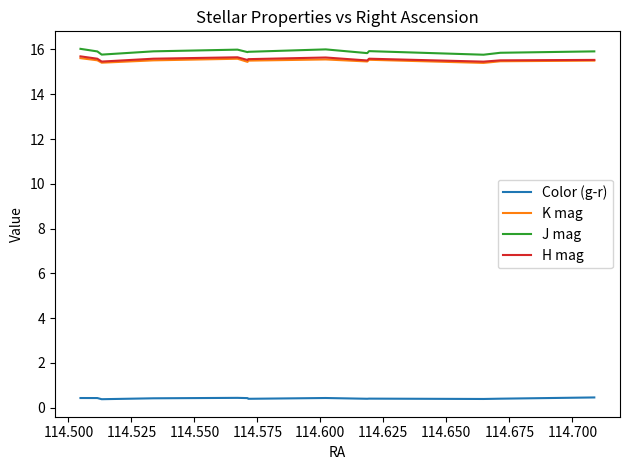

True or false: K mag and J mag cross at least once.

False